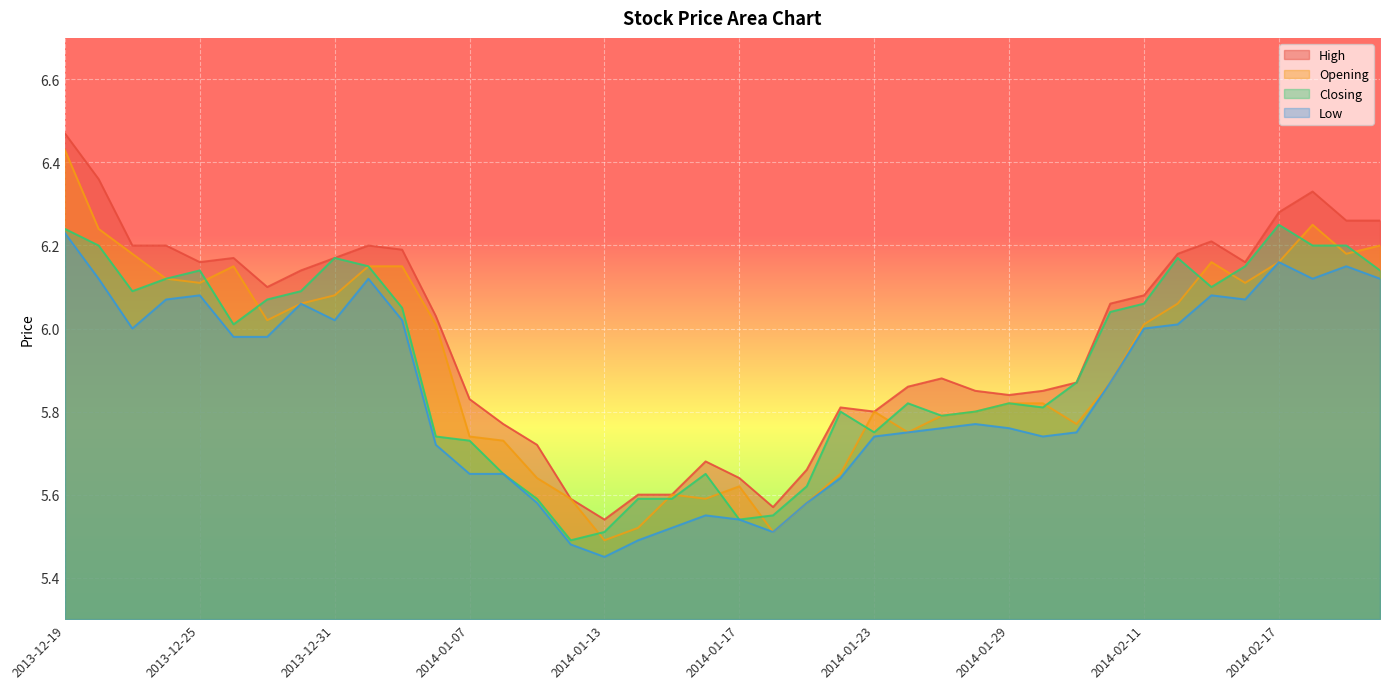

Which series changed the most between 2013-12-20 and 2014-01-24?

High